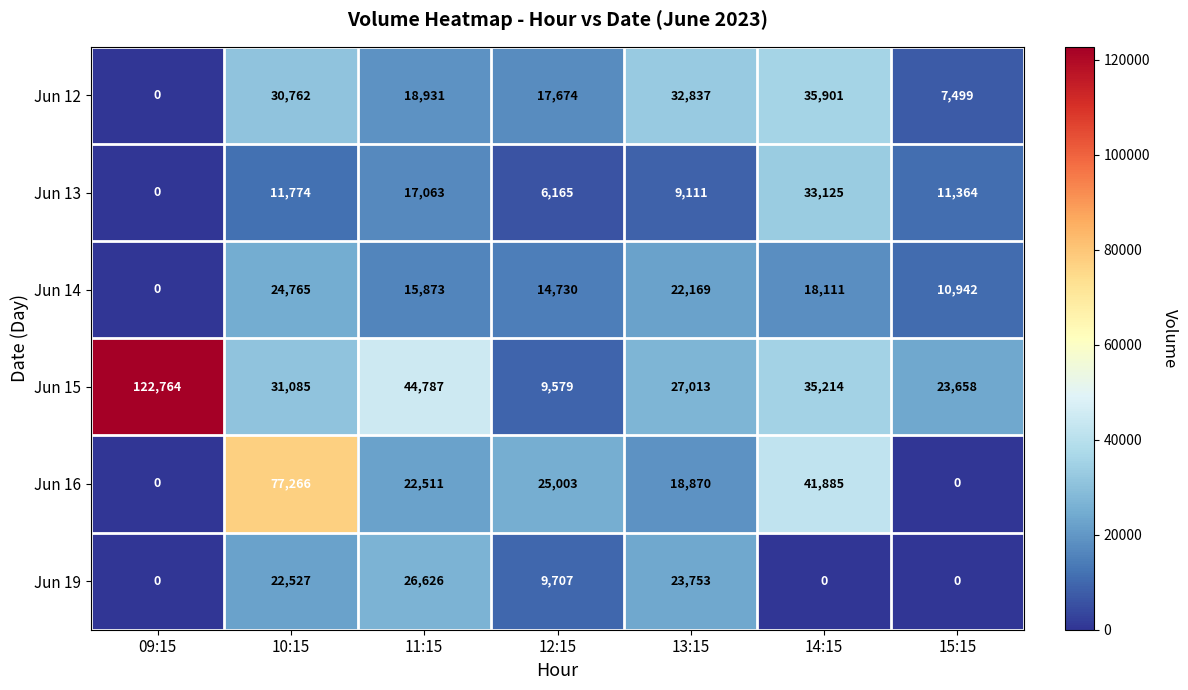

Which series has the widest spread of values?

Jun 15